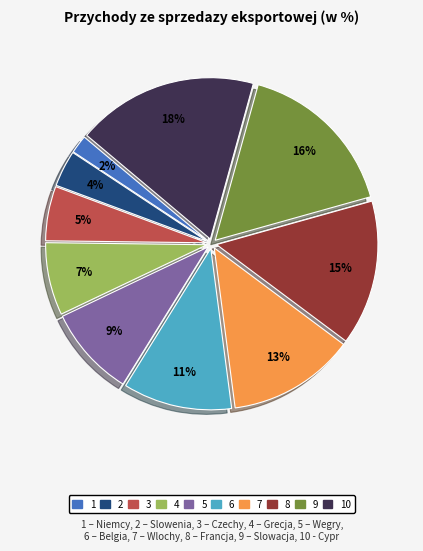

To the nearest percent, what is the average slice percentage?

10%